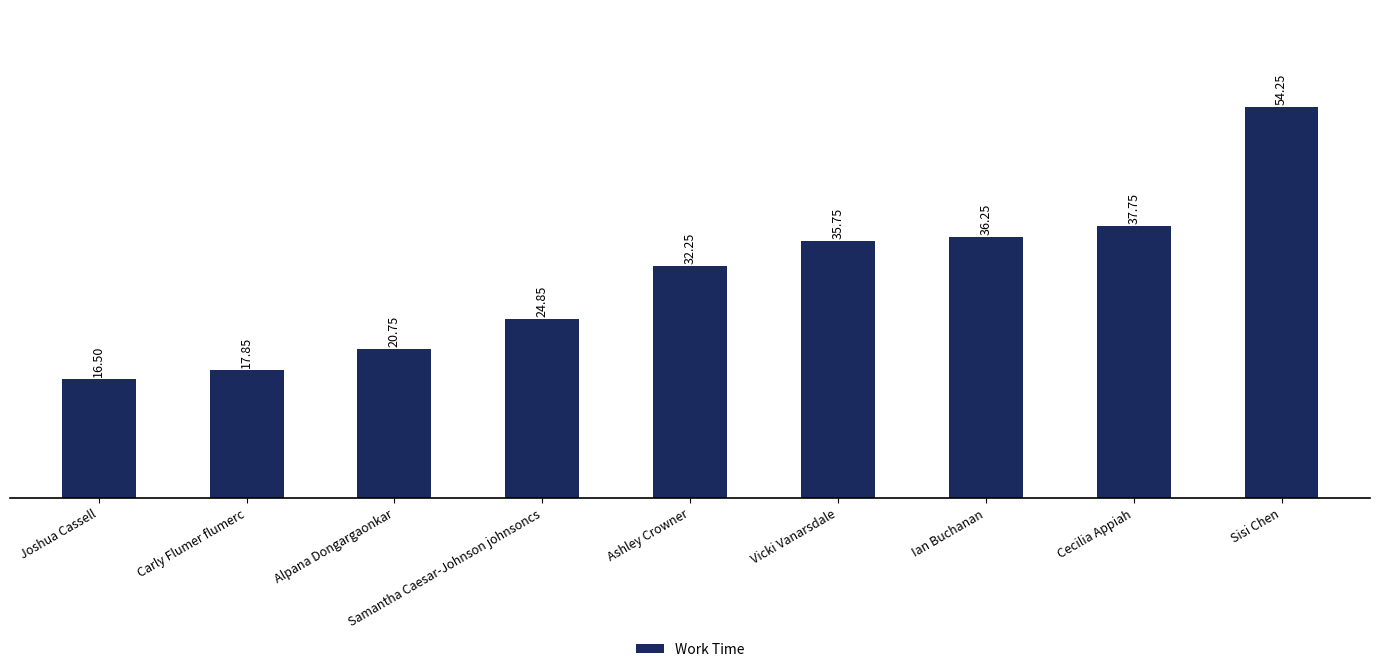

What is the change in value from Ian Buchanan to Sisi Chen?

+18.0